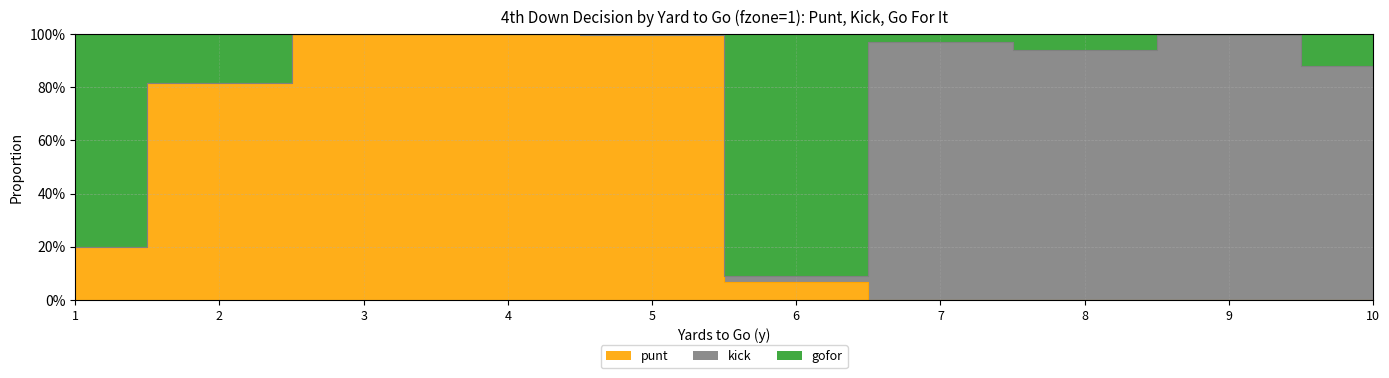

What is the difference between the highest and lowest values at 8?

0.9